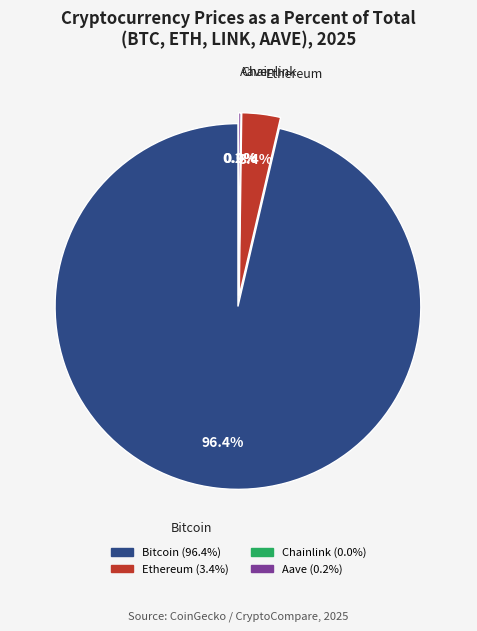

Combined, what portion of the pie is Bitcoin and Aave?

96.6%